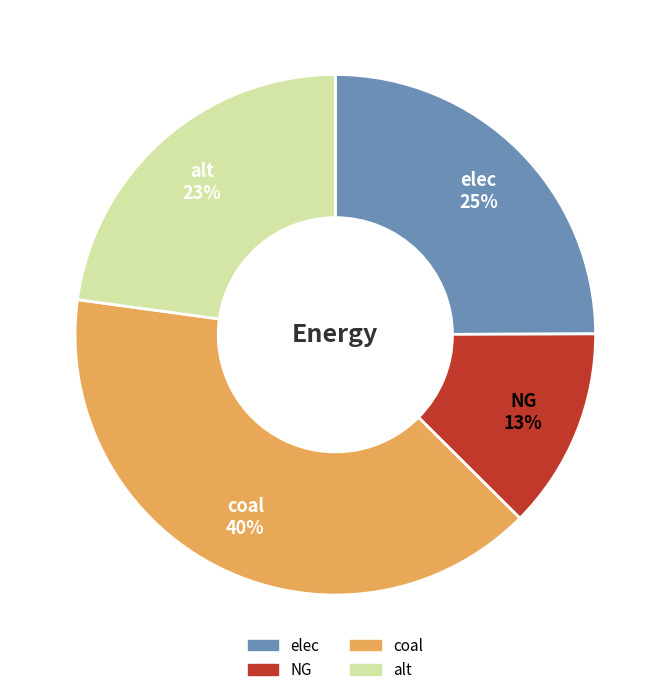

To the nearest percent, what is the difference between the NG and elec slice percentages?

12%